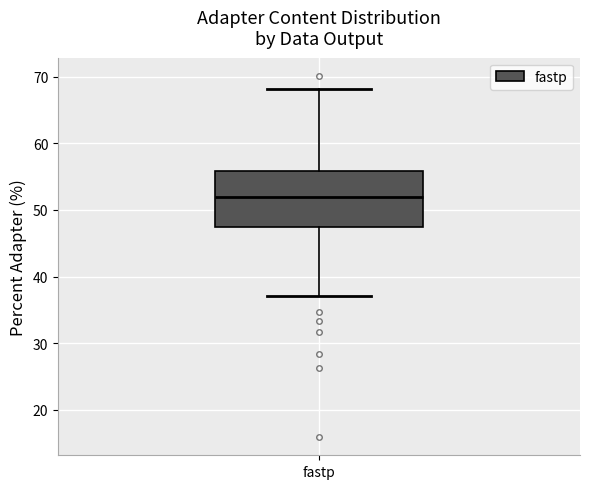

Transcribe this box plot: give where the median line is, the range the box spans, and where the two whiskers end, as read against the y-axis. The values are not printed on the chart, so give them approximately, as read against the axis.

median 52, box 48 to 56, whiskers 37 to 68